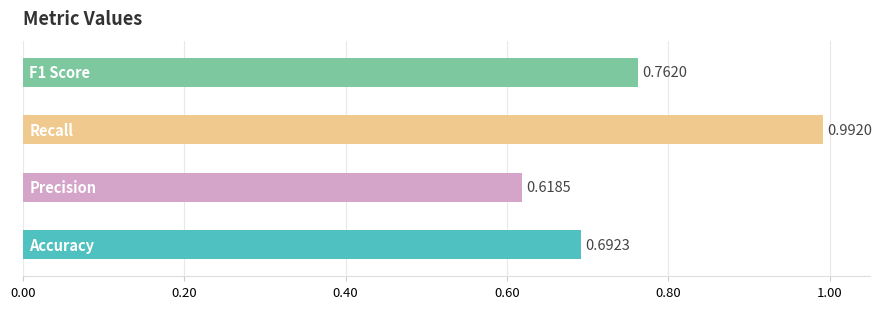

What is the sum of all values?

3.1